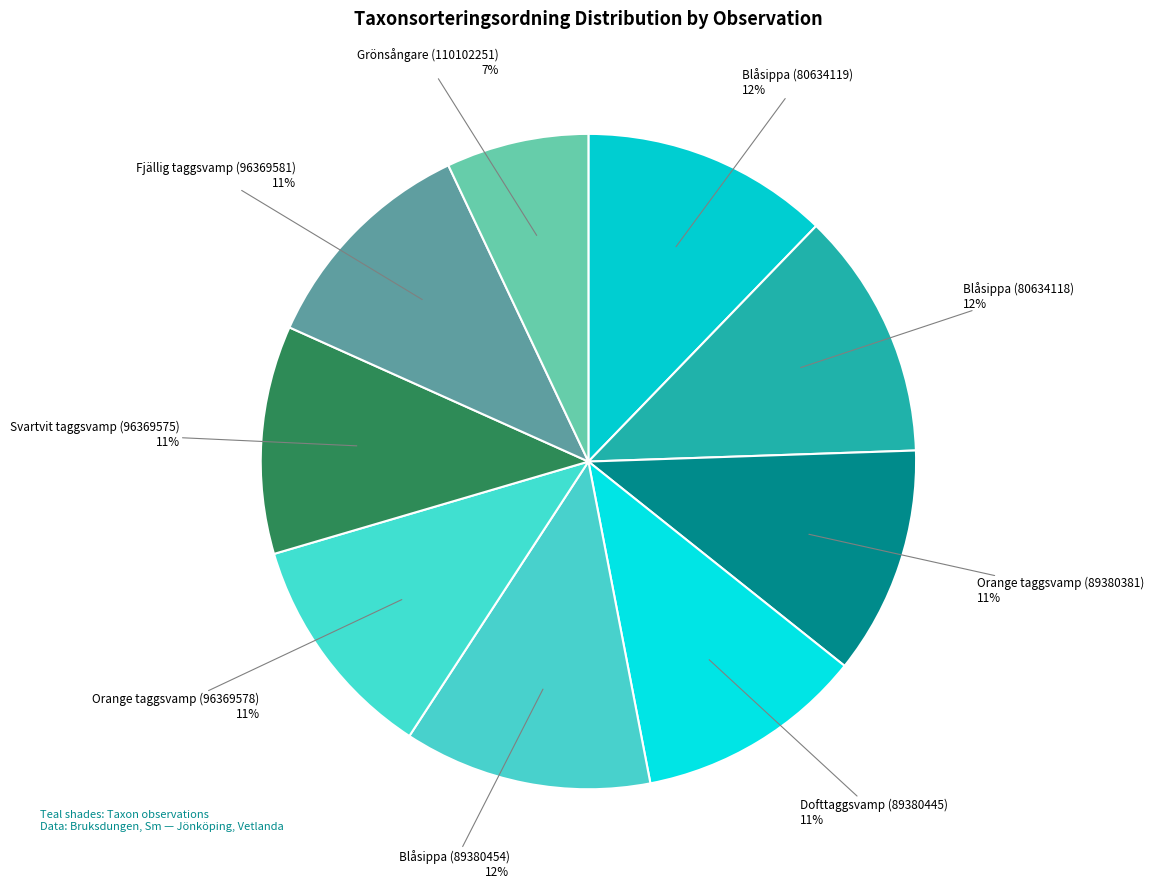

To the nearest percent, what percentage of the pie is Orange taggsvamp (96369578)?

11%